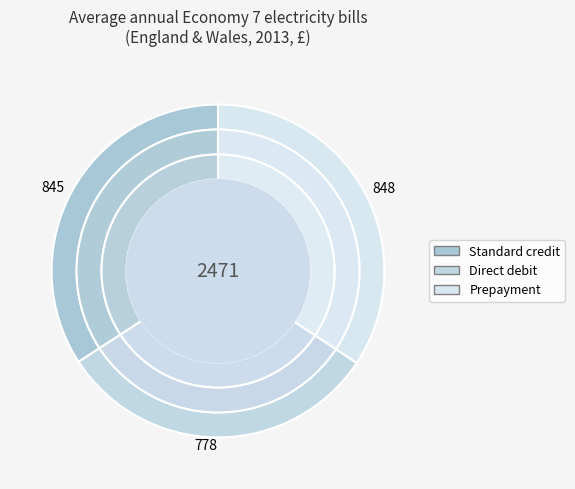

Is the sum of 2012 and 2007 greater than half?

No